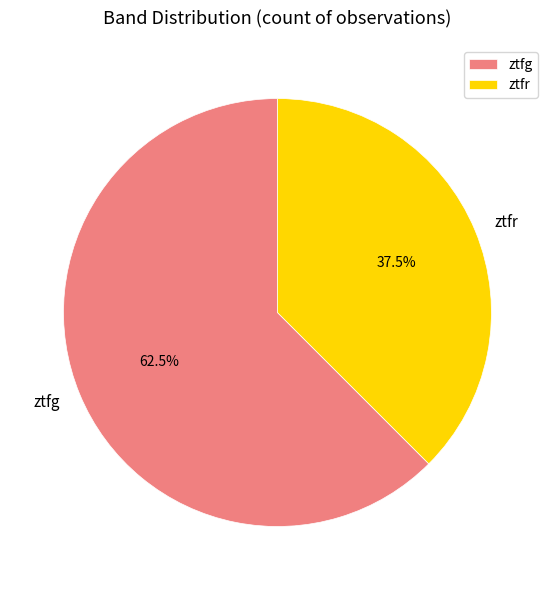

Does ztfr represent more than half of the total?

No